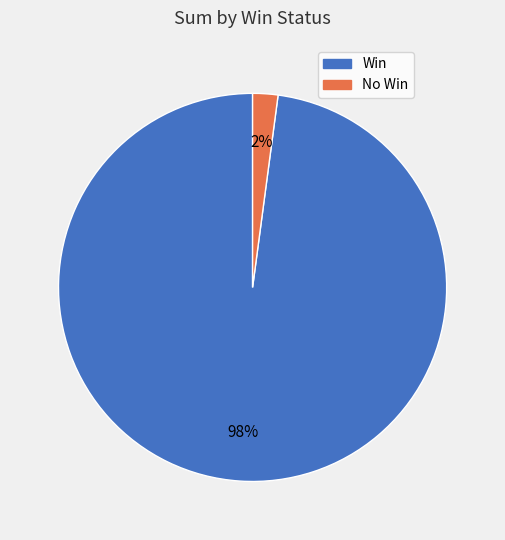

Count the number of slices in the pie.

2